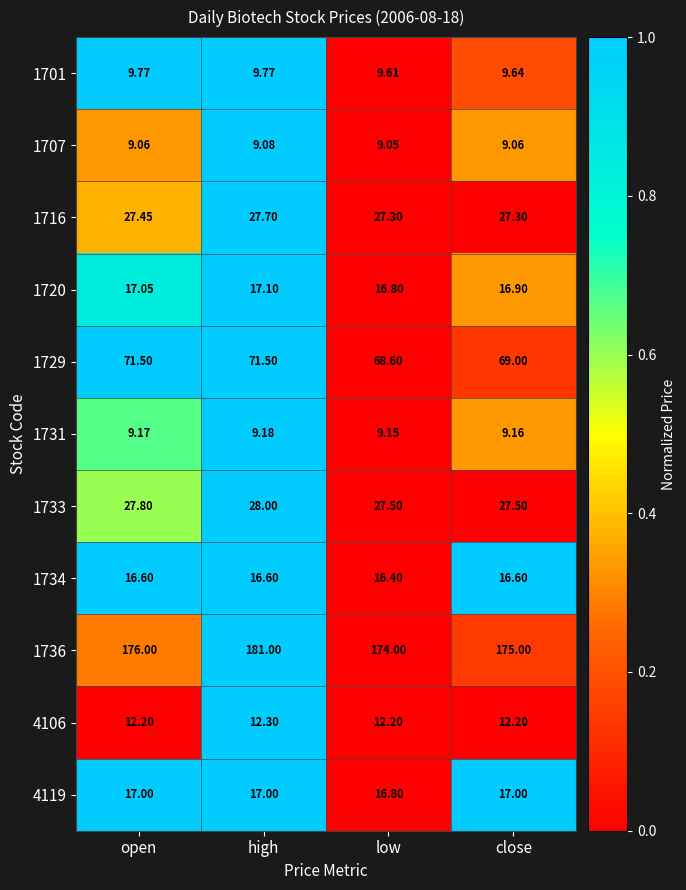

Between open and high, which series saw the biggest shift?

1736